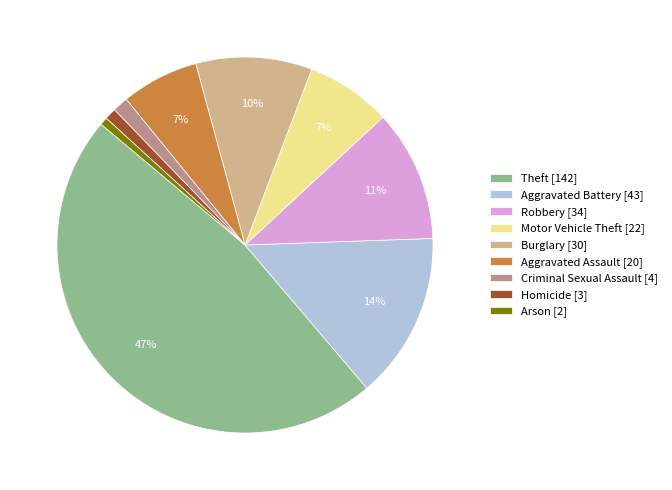

Between Burglary and Aggravated Assault, which is larger?

Burglary